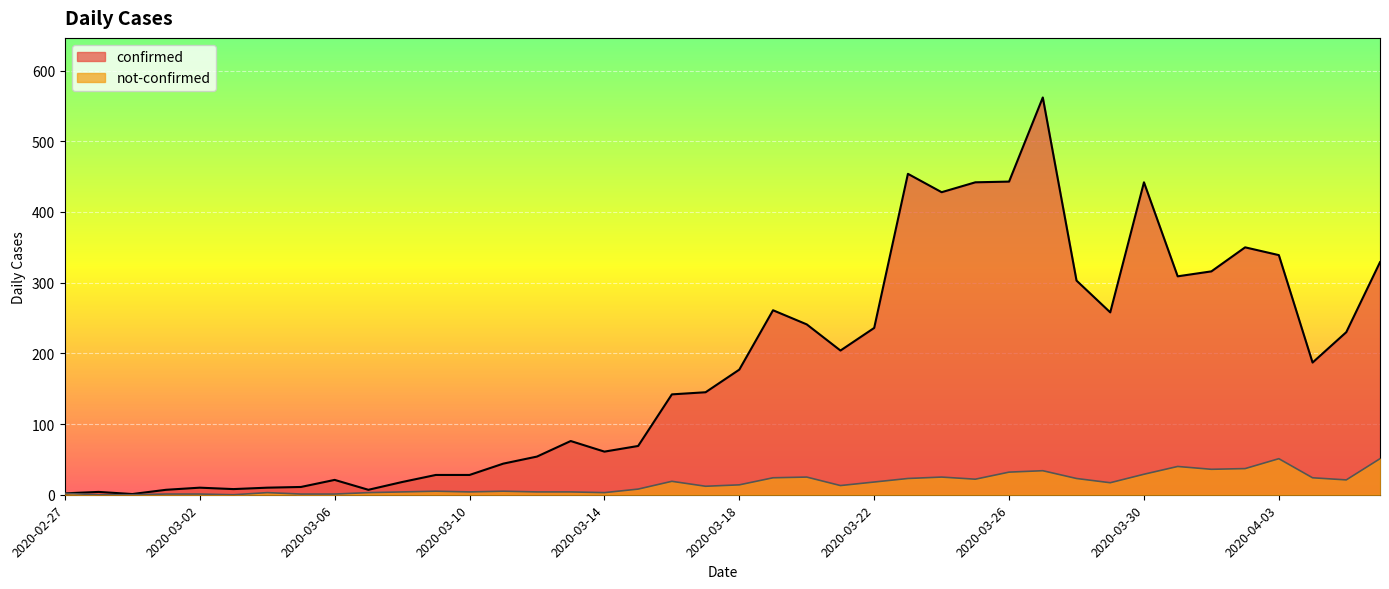

The value of confirmed at 2020-04-03 is 339. True or false?

True